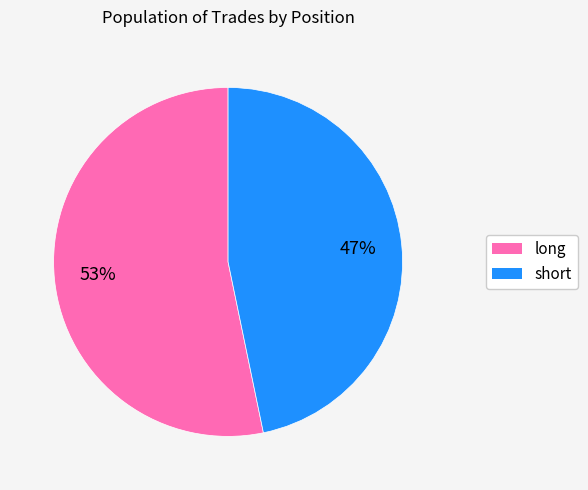

To the nearest percent, what is the combined percentage of short and long?

100%